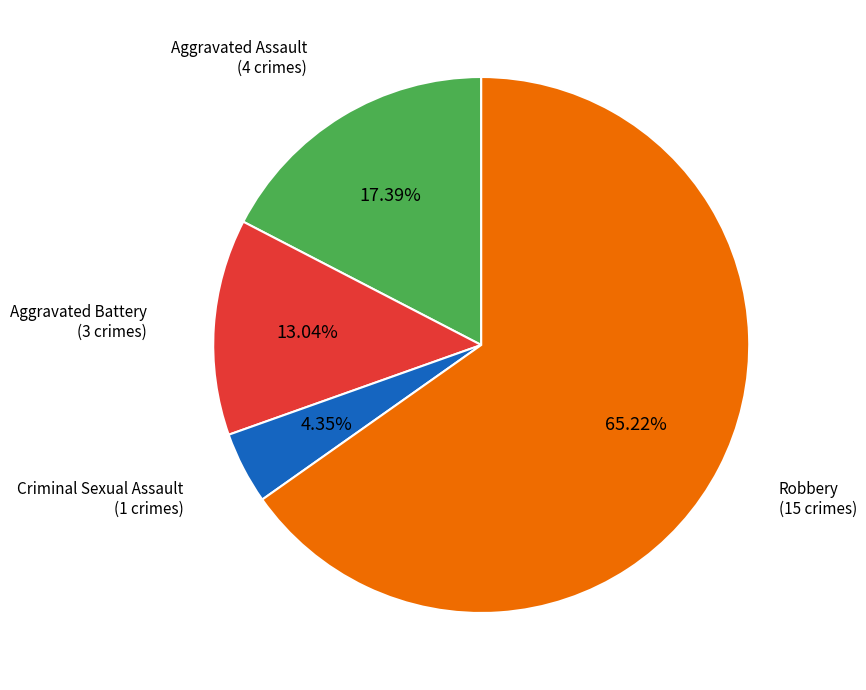

Is there a majority slice in this chart?

Yes